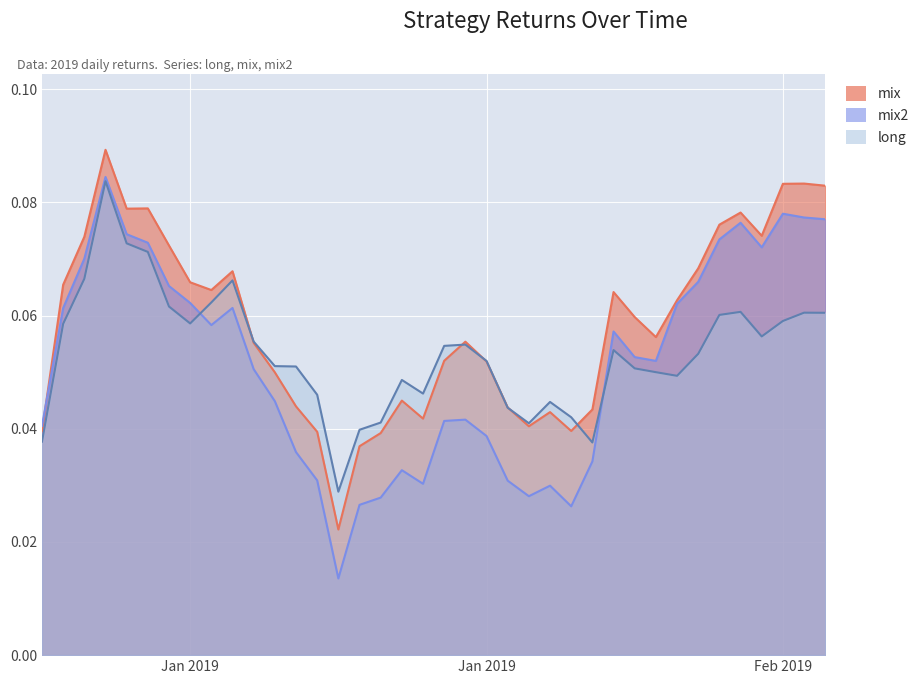

Rank the series at 2019-02-01 from lowest to highest value.

long, mix2, mix